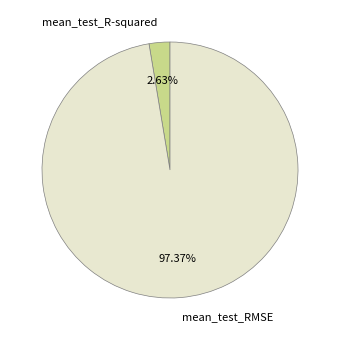

The mean_test_RMSE slice represents 97% of the pie. True or false?

True